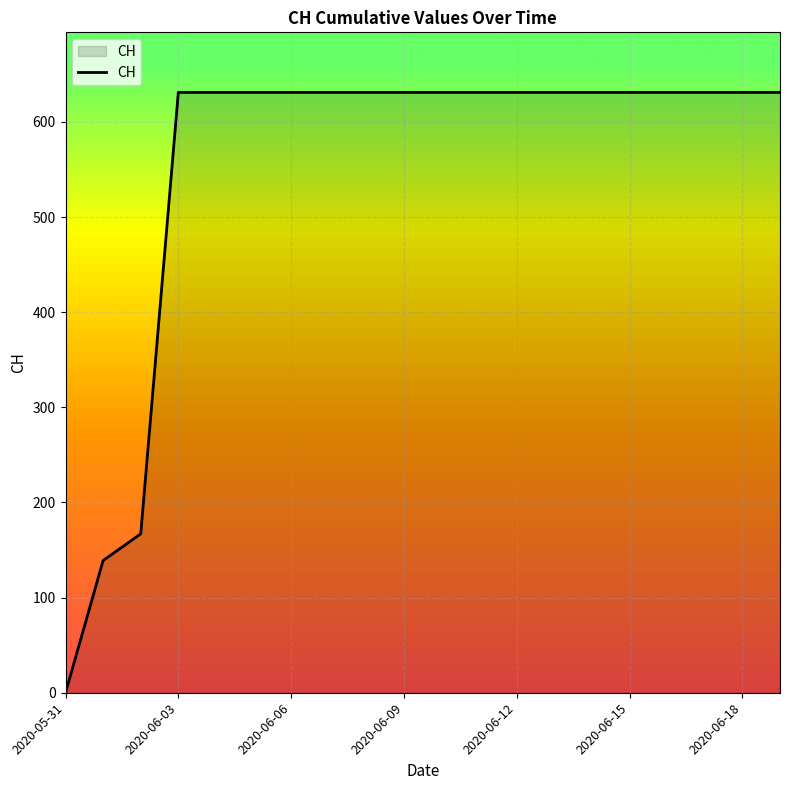

What is the difference between the maximum and minimum values?

631